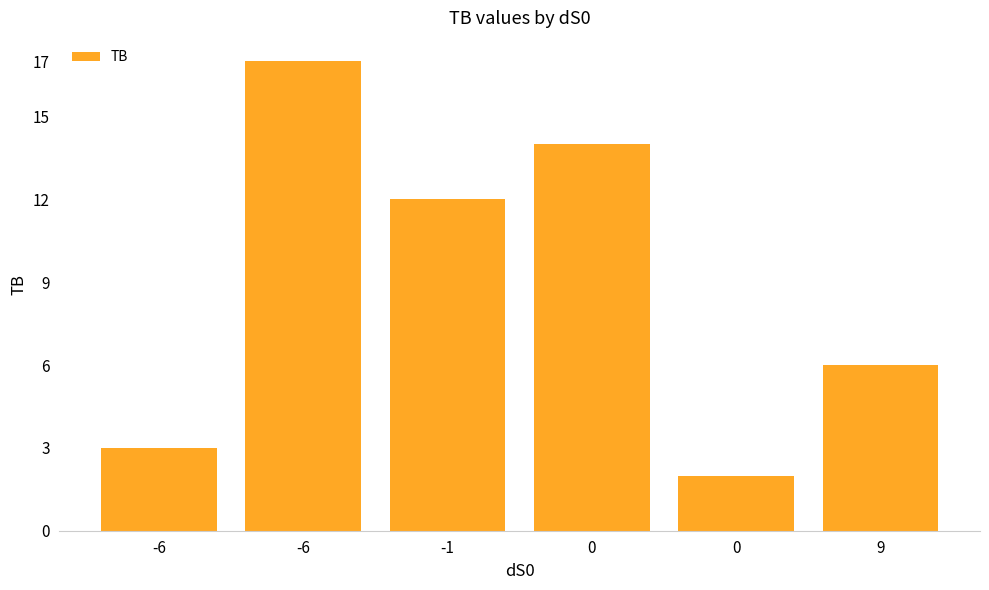

True or false: the data shows 4 at 9.

False